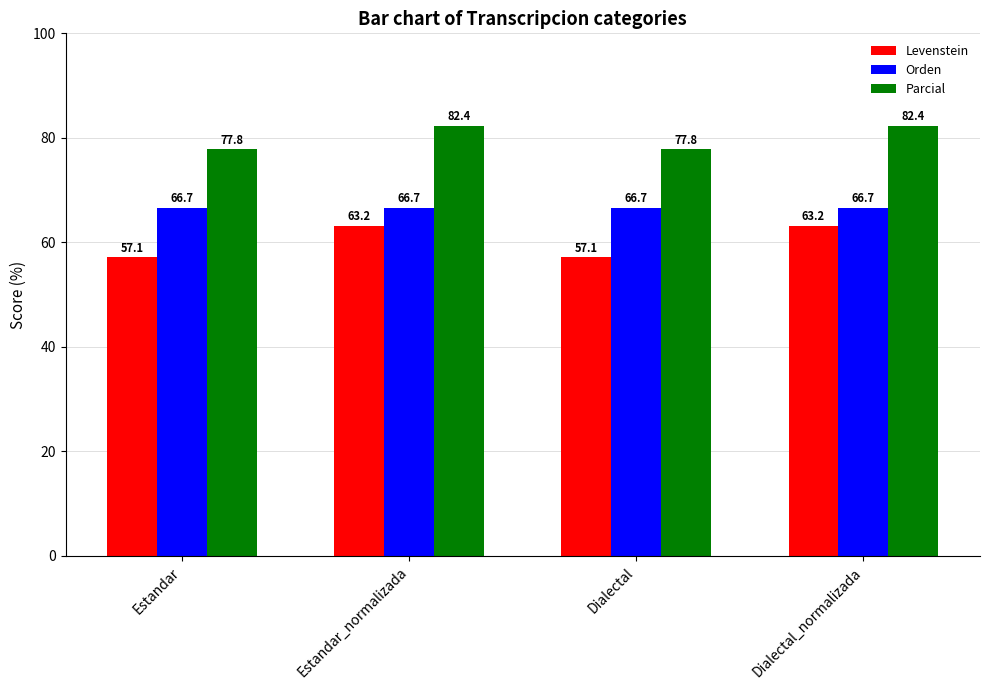

What is the average value of the Parcial series?

80.1